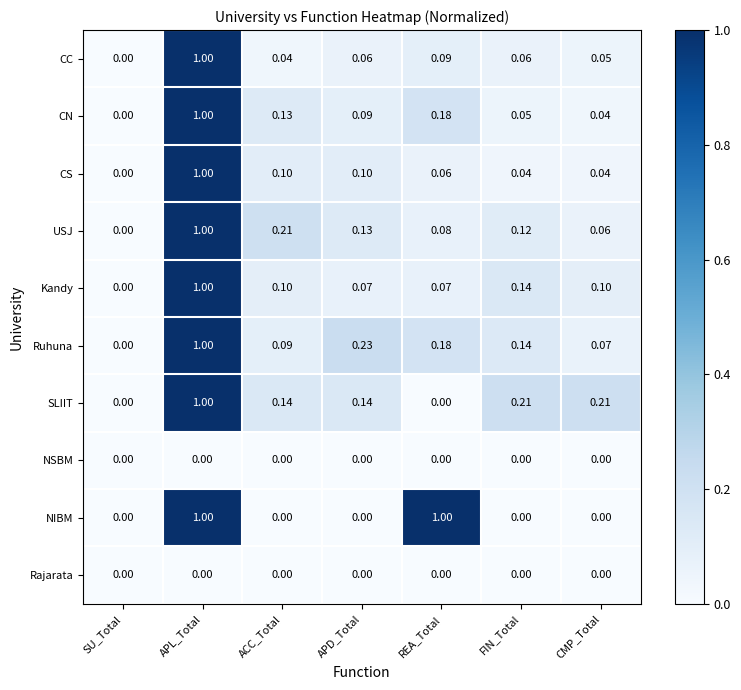

Which category has the highest value in the CN series?

APL_Total